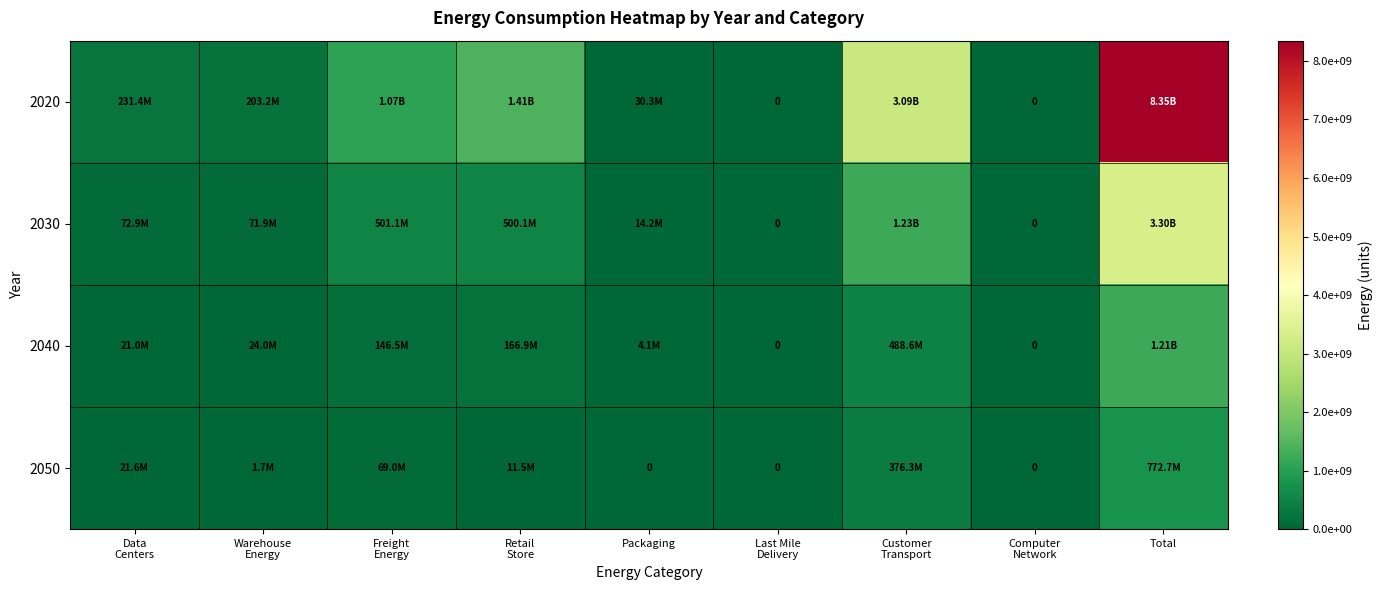

What is the difference between the second highest and minimum values in the 2020 series?

3092766035.3